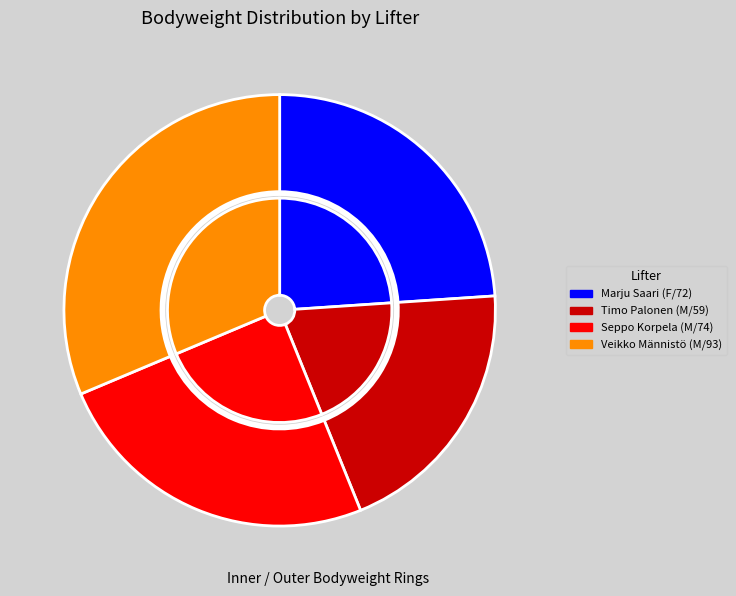

Which category has the smallest portion of the pie?

Timo Palonen (M/59)